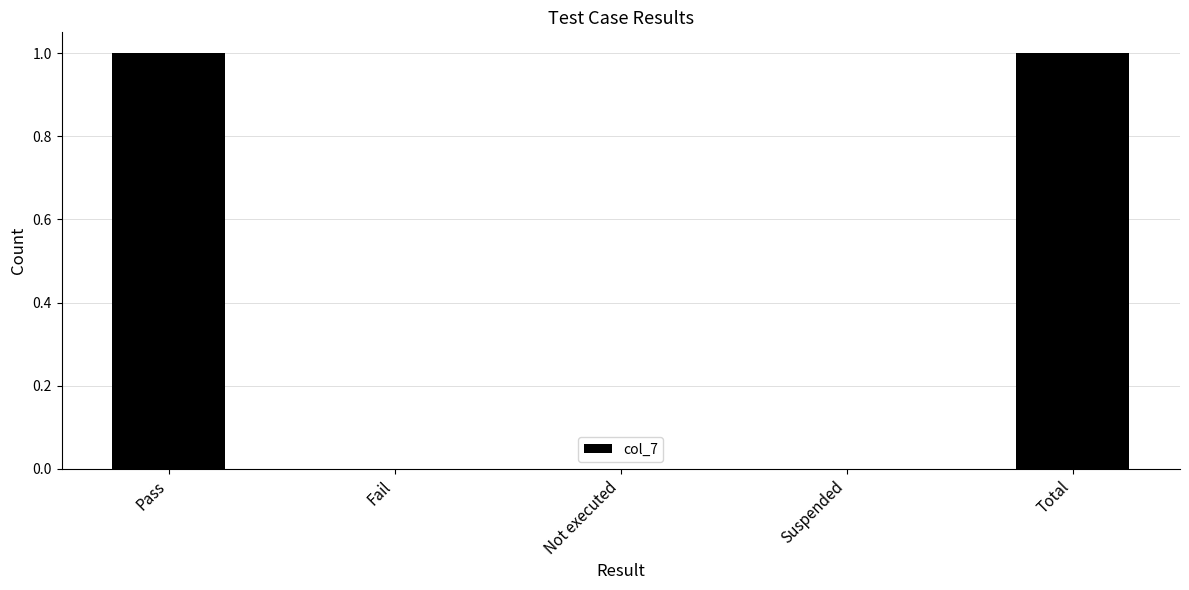

What is the sum of all values?

2